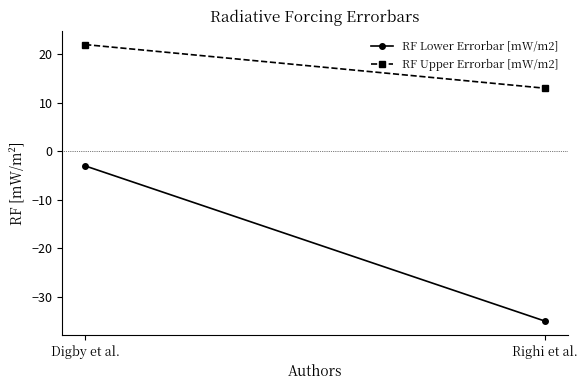

What is the maximum value shown in the chart?

22